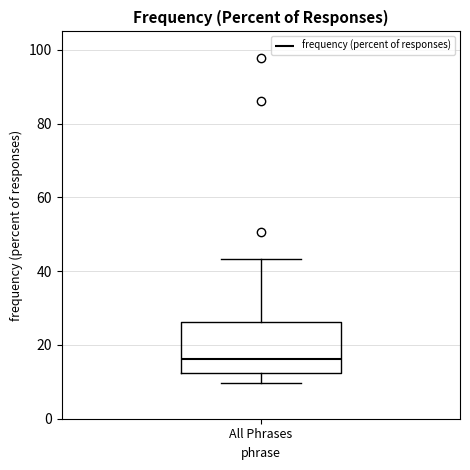

Transcribe this box plot: give where the median line is, the range the box spans, and where the two whiskers end, as read against the y-axis. The values are not printed on the chart, so give them approximately, as read against the axis.

median 16, box 12 to 26, whiskers 10 to 44